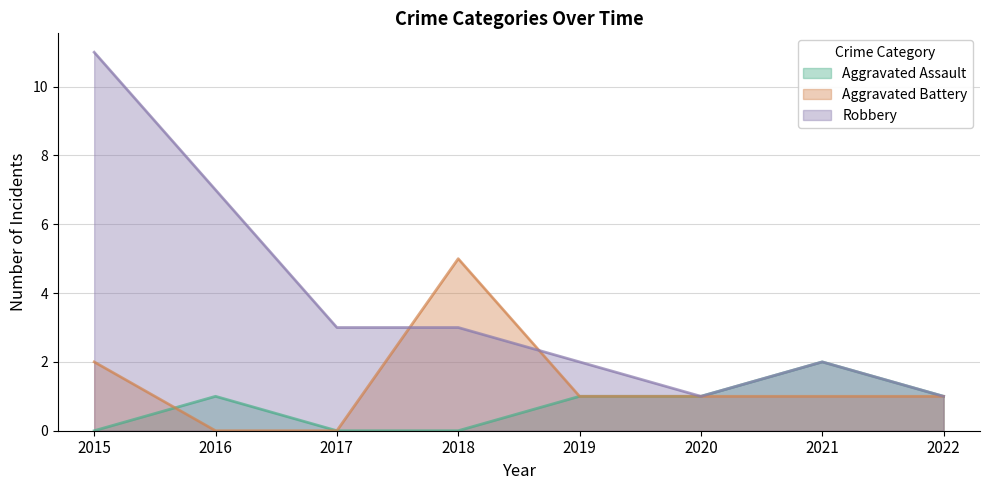

The value of Robbery at 2017 is 1. True or false?

False